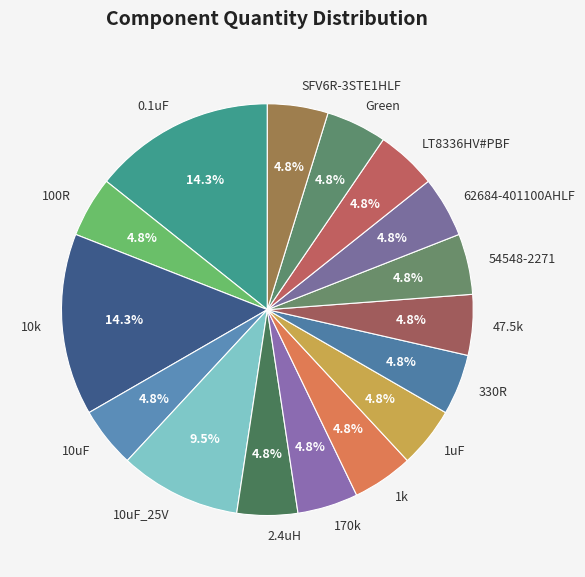

The 62684-401100AHLF slice represents 5% of the pie. True or false?

True